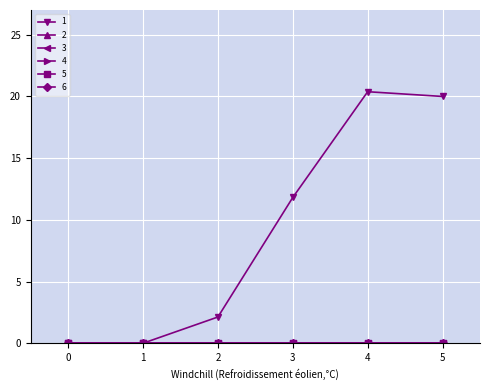

Between 2 and 0, which is larger?

2